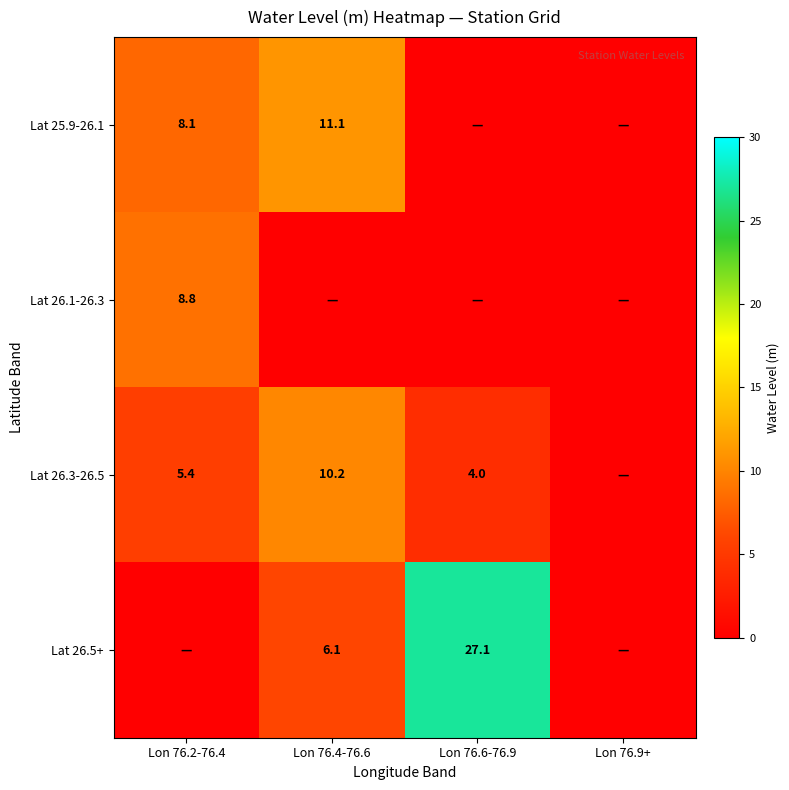

Is it true that Lat 26.5+ equals 27.1 at Lon 76.6-76.9?

True